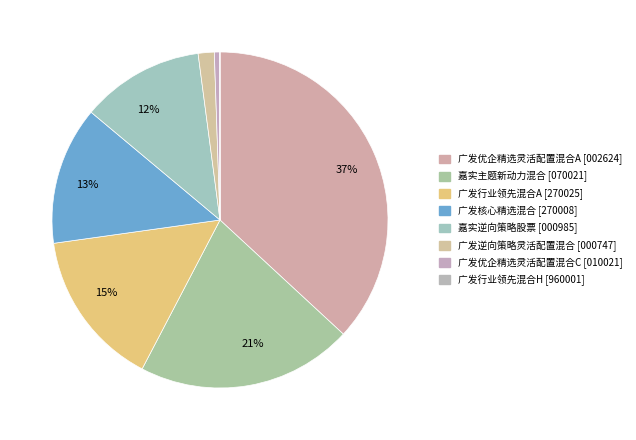

Does 广发优企精选灵活配置混合C account for over 50% of the chart?

No